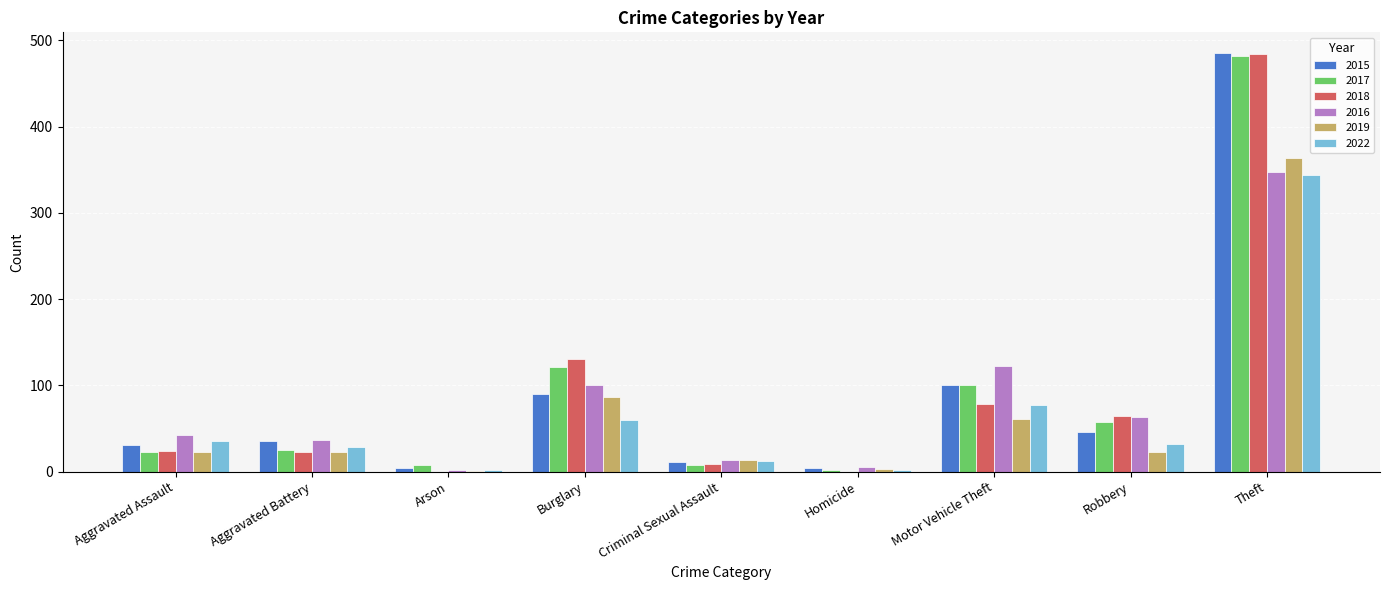

The 2016 series shows 93 at Theft. True or false?

False